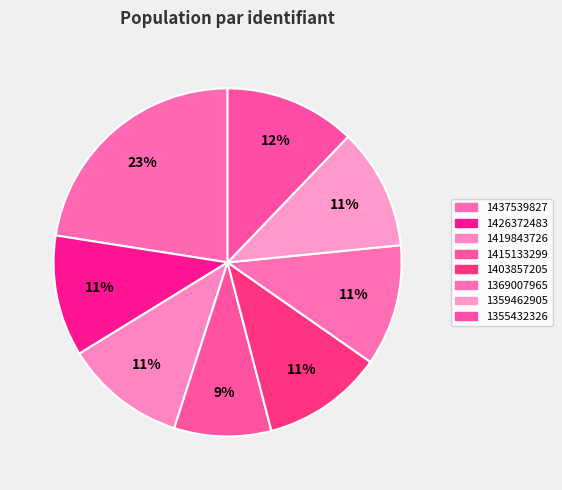

What is the smallest slice in the pie chart?

1415133299